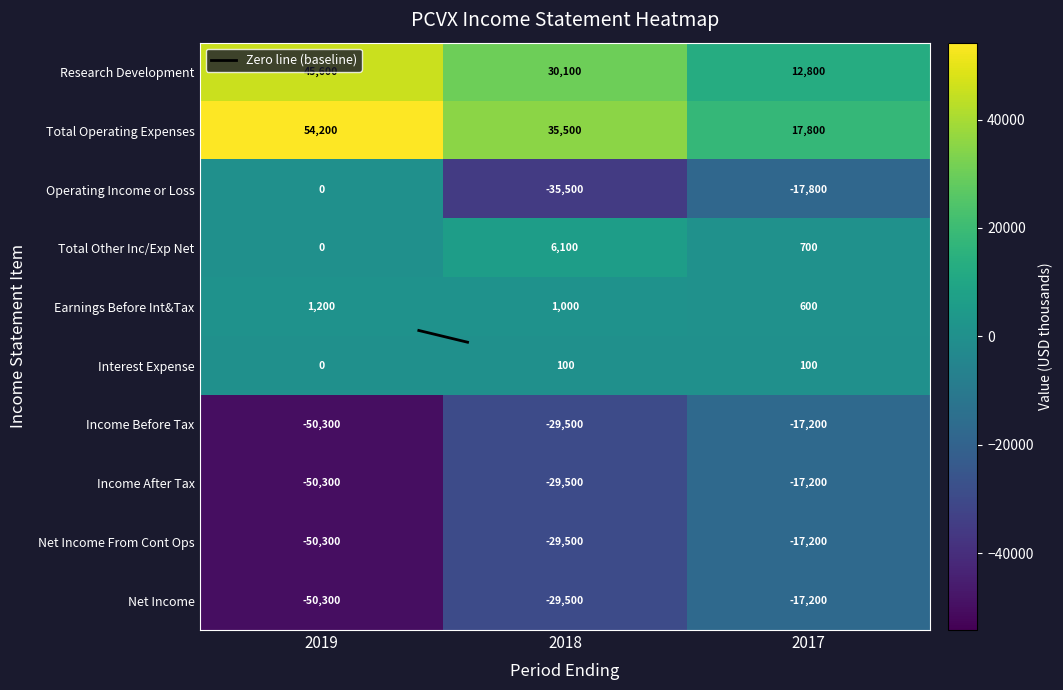

Which series has the largest range (max minus min)?

Total Operating Expenses